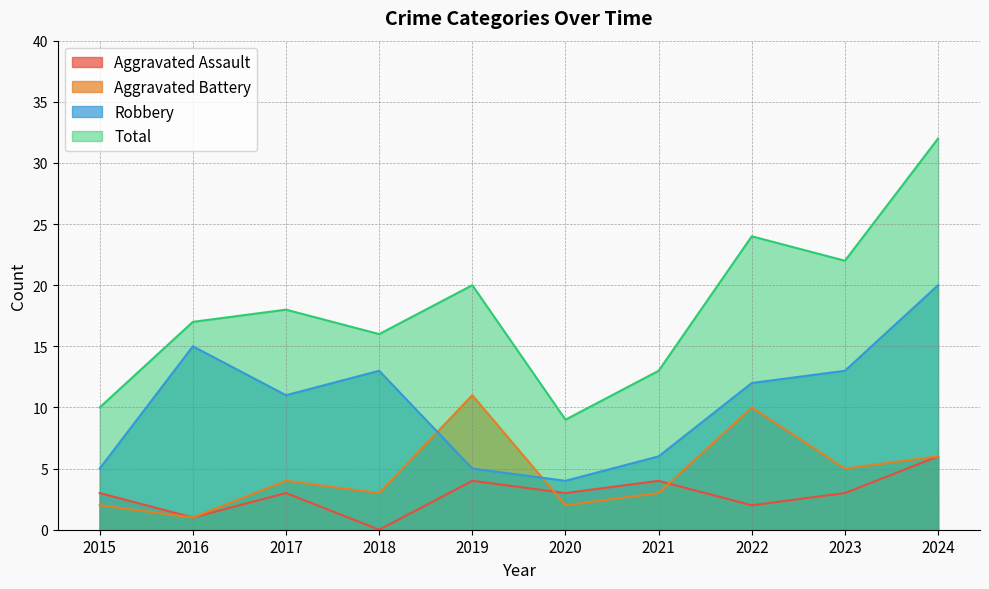

What is the sum of the Robbery values at 2019 and 2020?

9